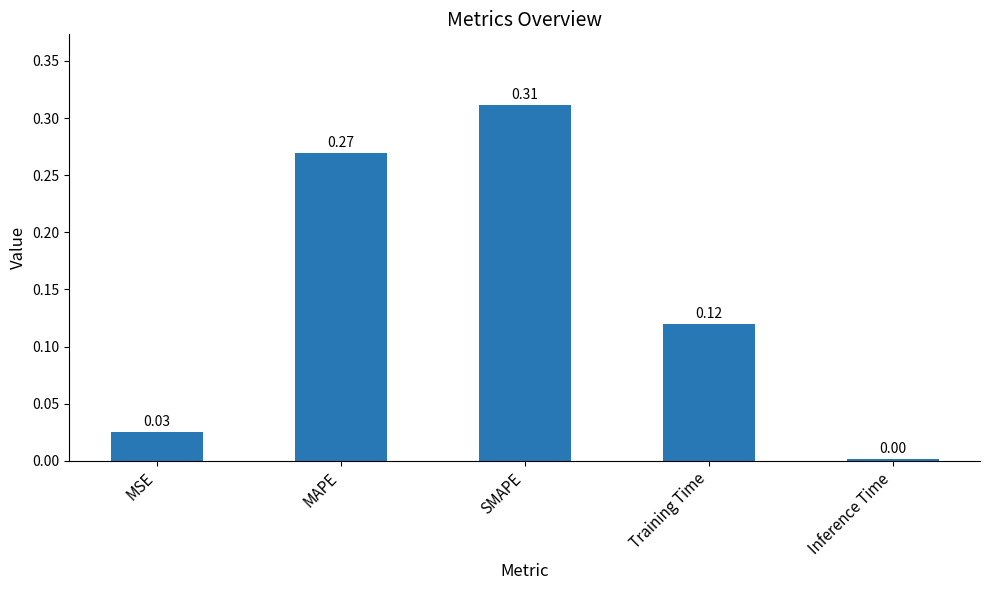

The chart shows a value of 0.4 at MAPE. True or false?

False